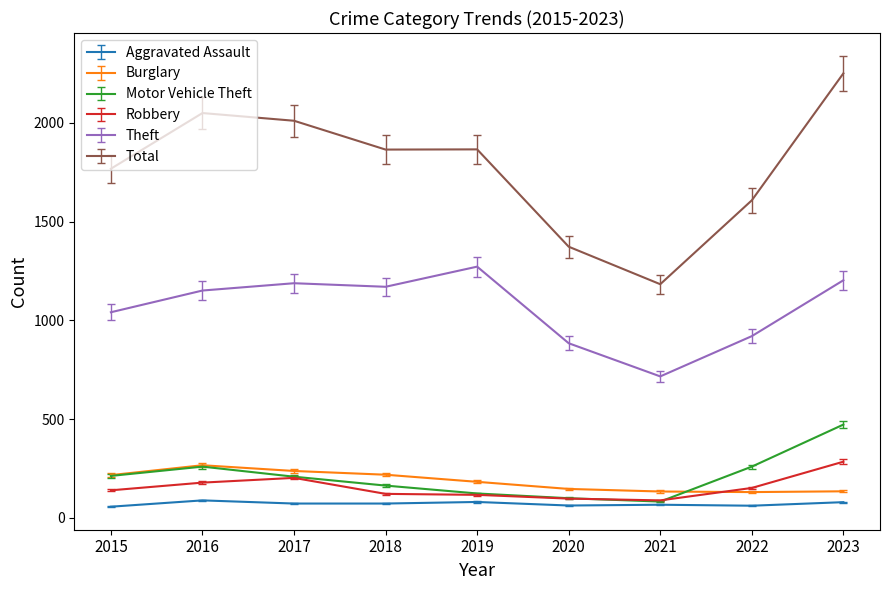

What is the difference between the second highest and second lowest values in the Burglary series?

104